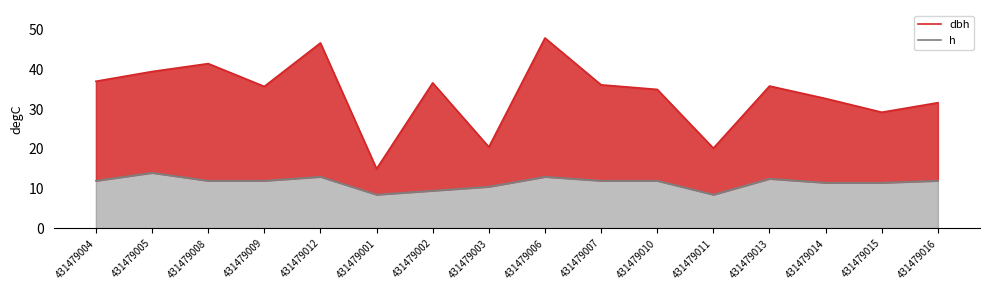

Reading left to right, what are all the values shown in this chart?

dbh: 37.0	39.5	41.5	35.8	46.7	15.0	36.6	20.5	48.0	36.1	35.0	20.2	35.9	32.7	29.2	31.6
h: 12.0	14.0	12.0	12.0	13.0	8.5	9.5	10.5	13.0	12.0	12.0	8.5	12.5	11.5	11.5	12.0